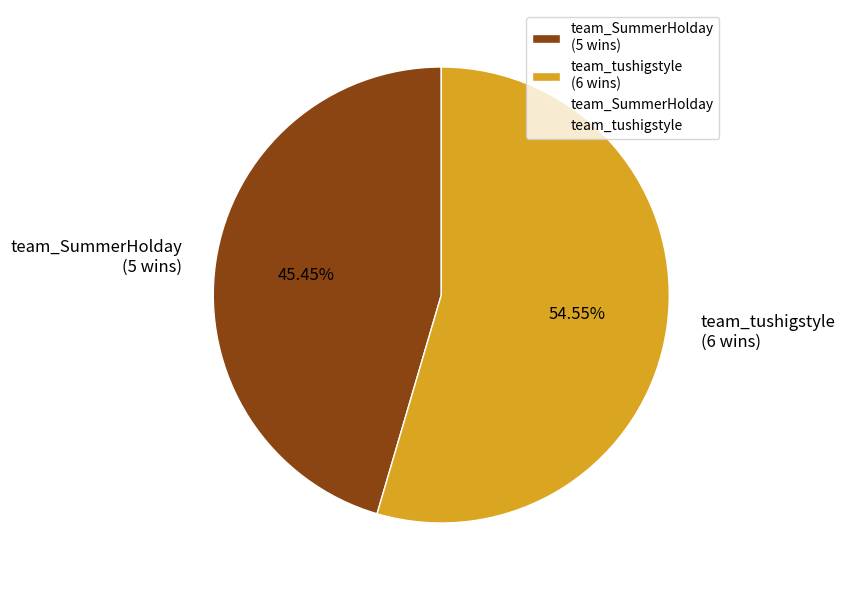

Is the sum of team_tushigstyle and team_SummerHolday greater than half?

Yes